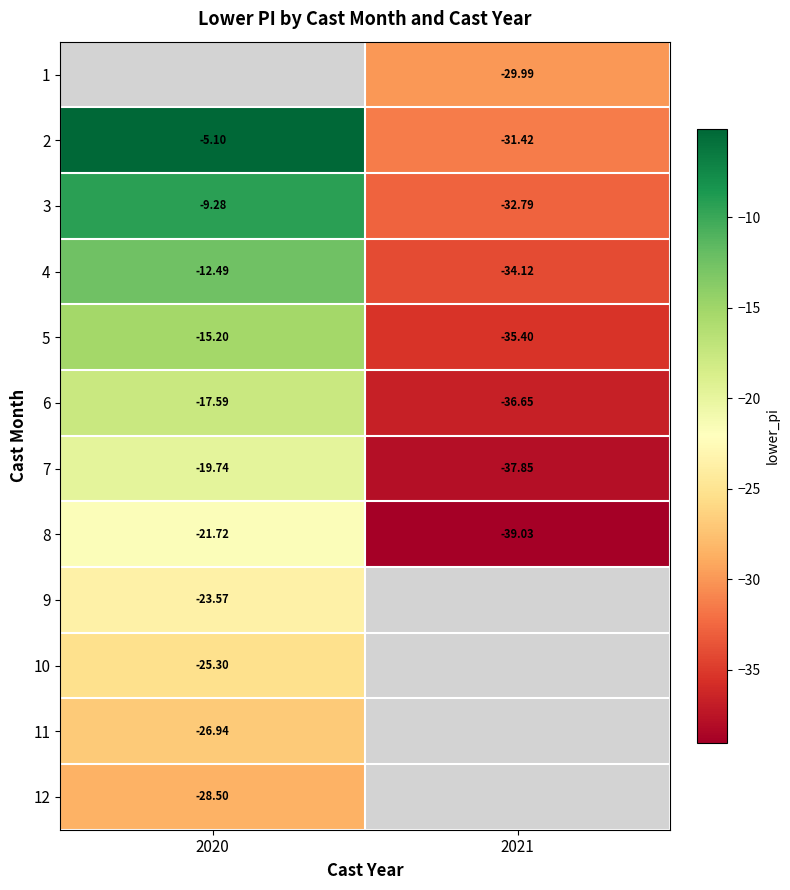

At which label does 9 reach its peak?

2020